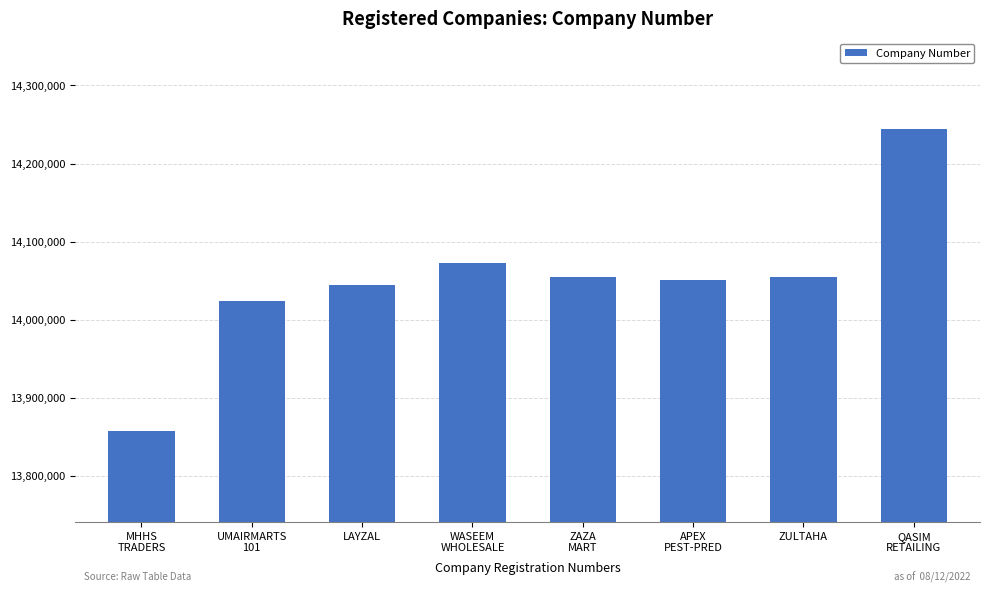

What is the change in value from MHHS
TRADERS to ZAZA
MART?

+196587